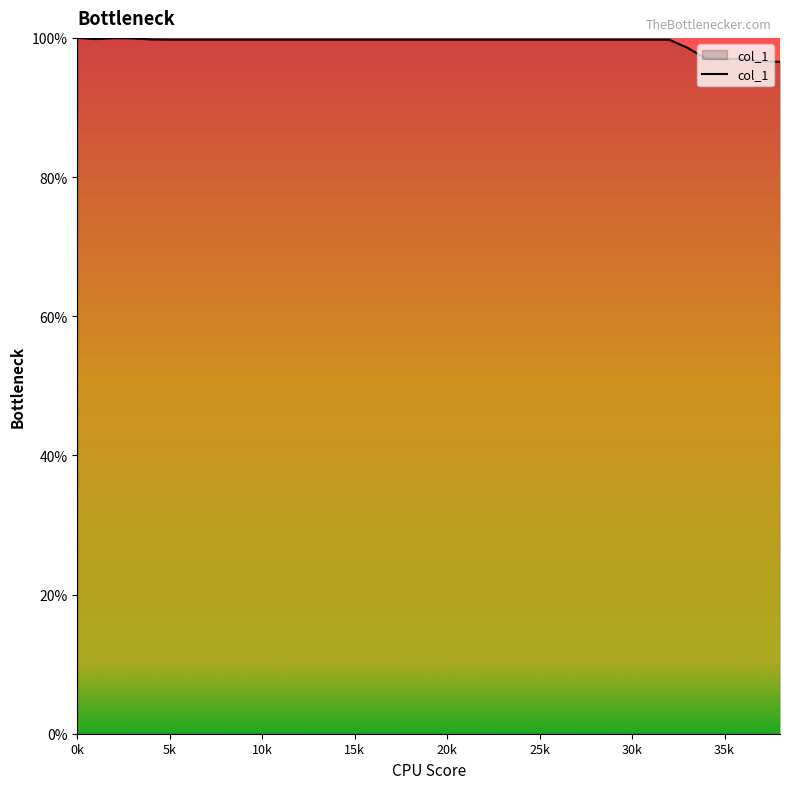

What is the average value?

99.4